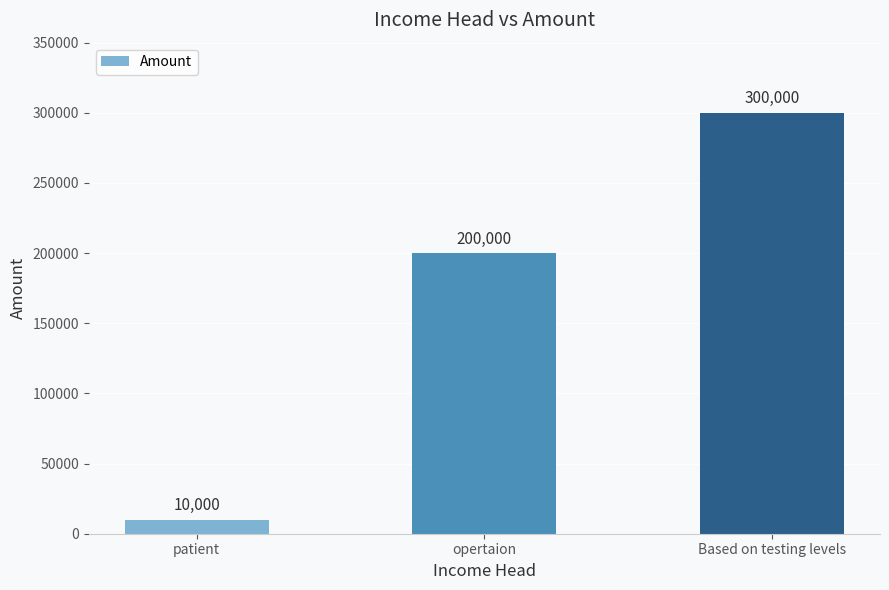

How many bars are there in total?

3